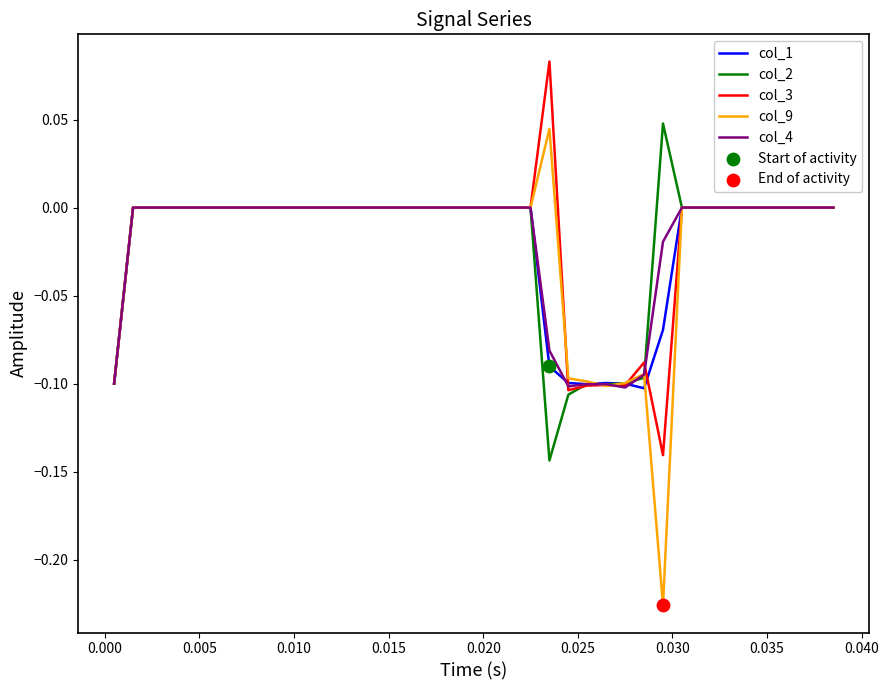

Which series has the largest range (max minus min)?

col_9